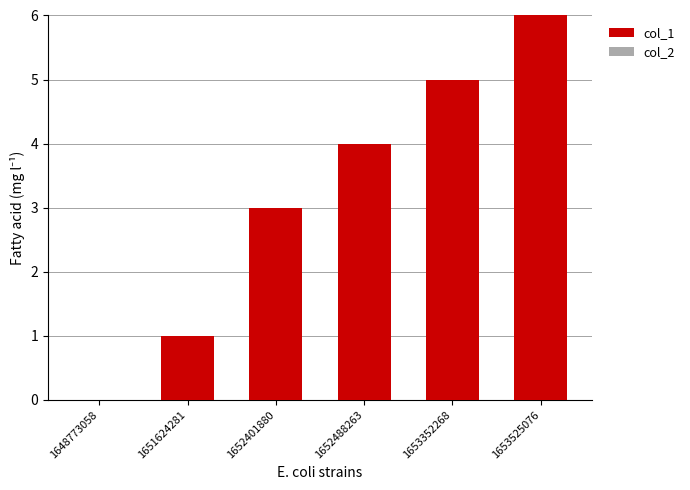

What is the ratio of the value at 1652488263 to the value at 1651624281?

4.0